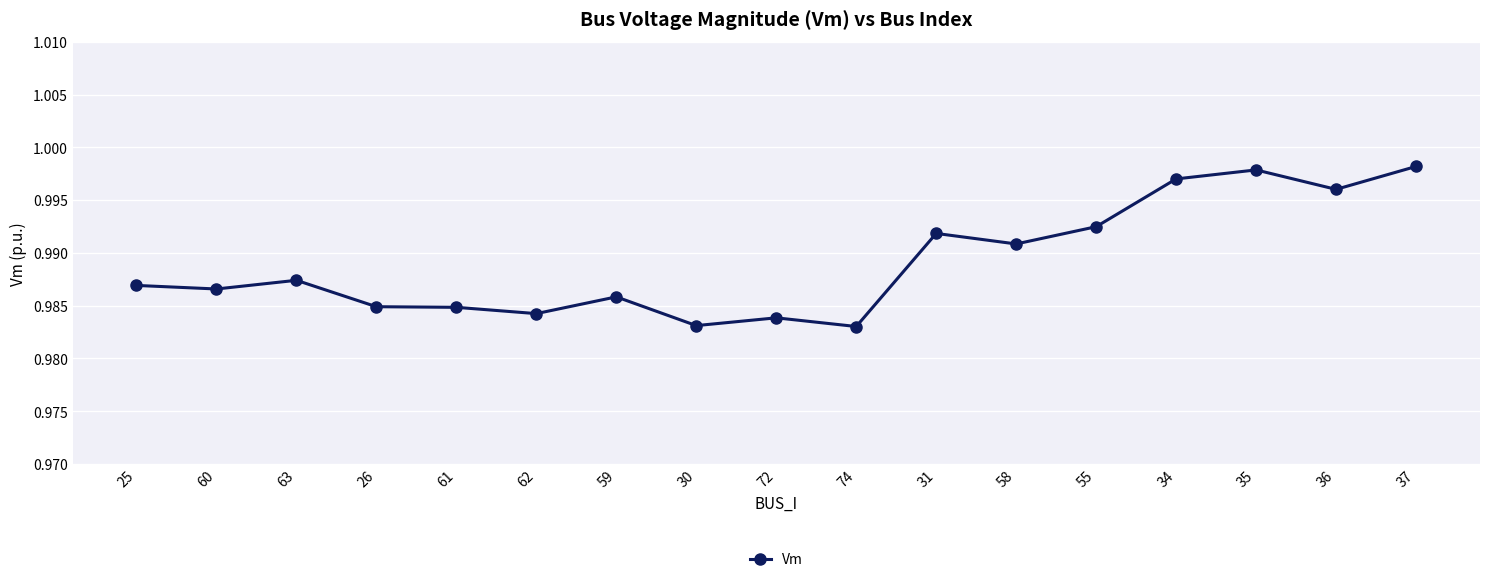

What is the sum of all values?

16.8